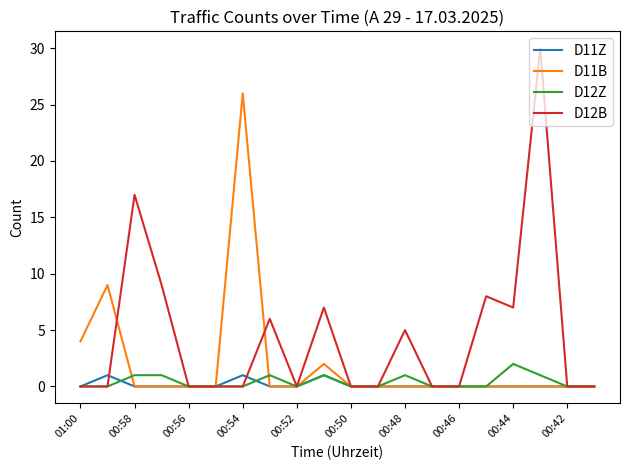

Which series has the largest total across all categories?

D12B